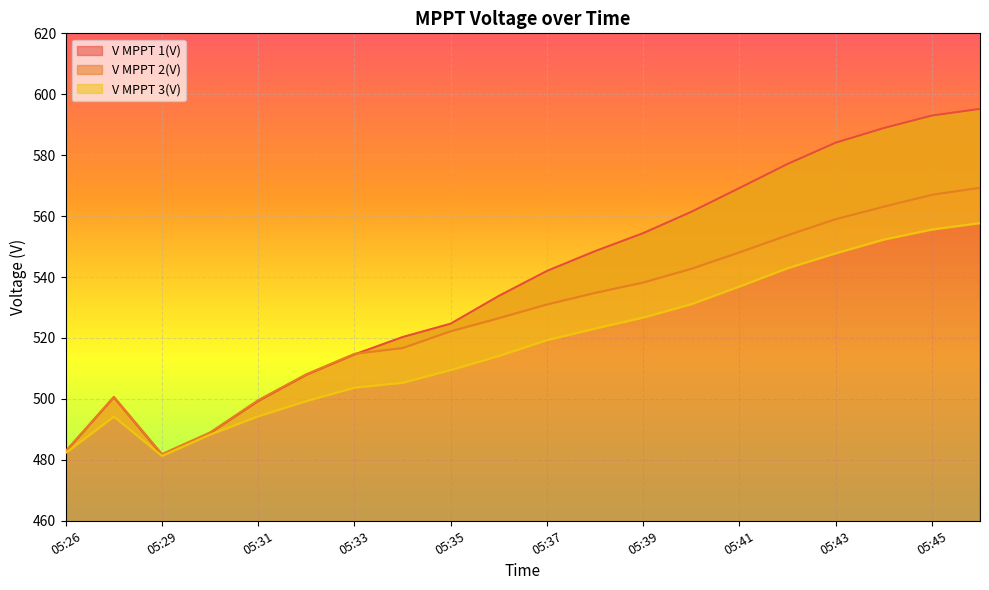

How many values in the V MPPT 3(V) series are below 519?

10